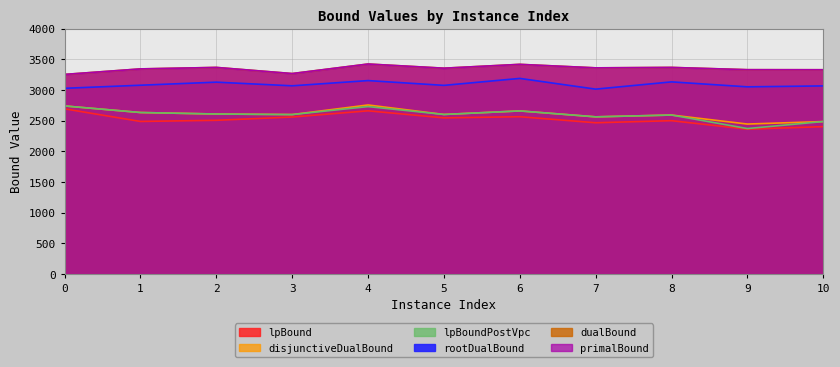

What is the approximate value of disjunctiveDualBound at 3?

2598.1